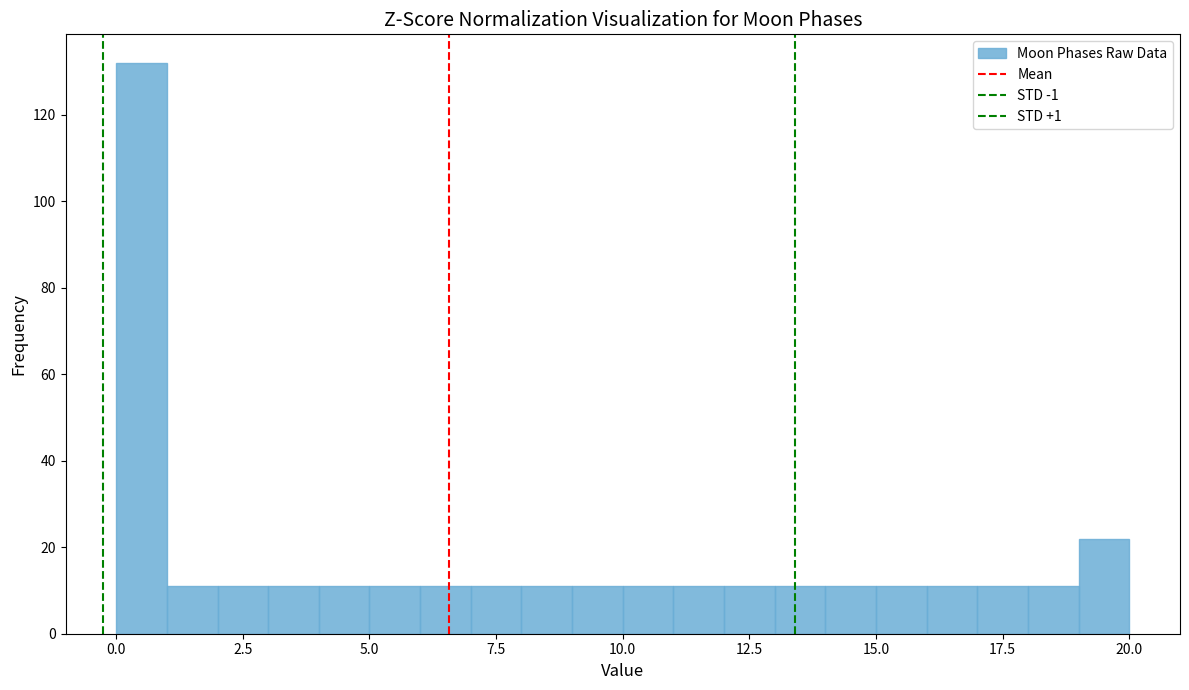

Around what value on the x-axis is the tallest bar? Give the approximate position of its centre, as read against the axis.

0.5